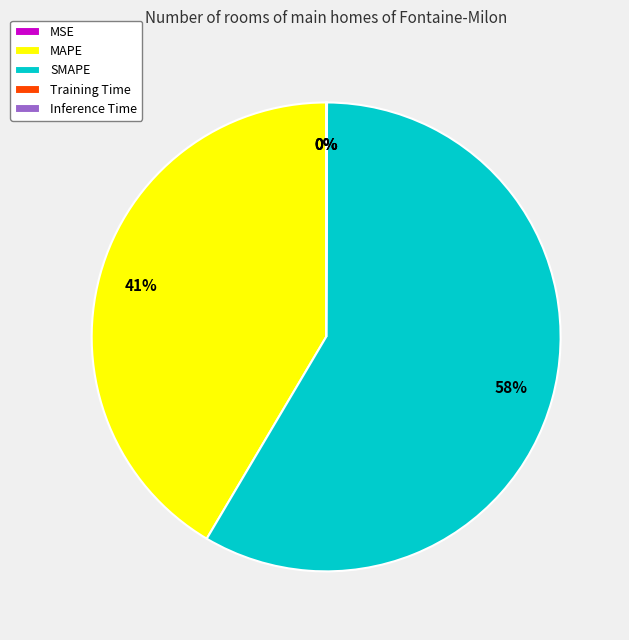

Is it true that SMAPE is 66% of the pie?

False